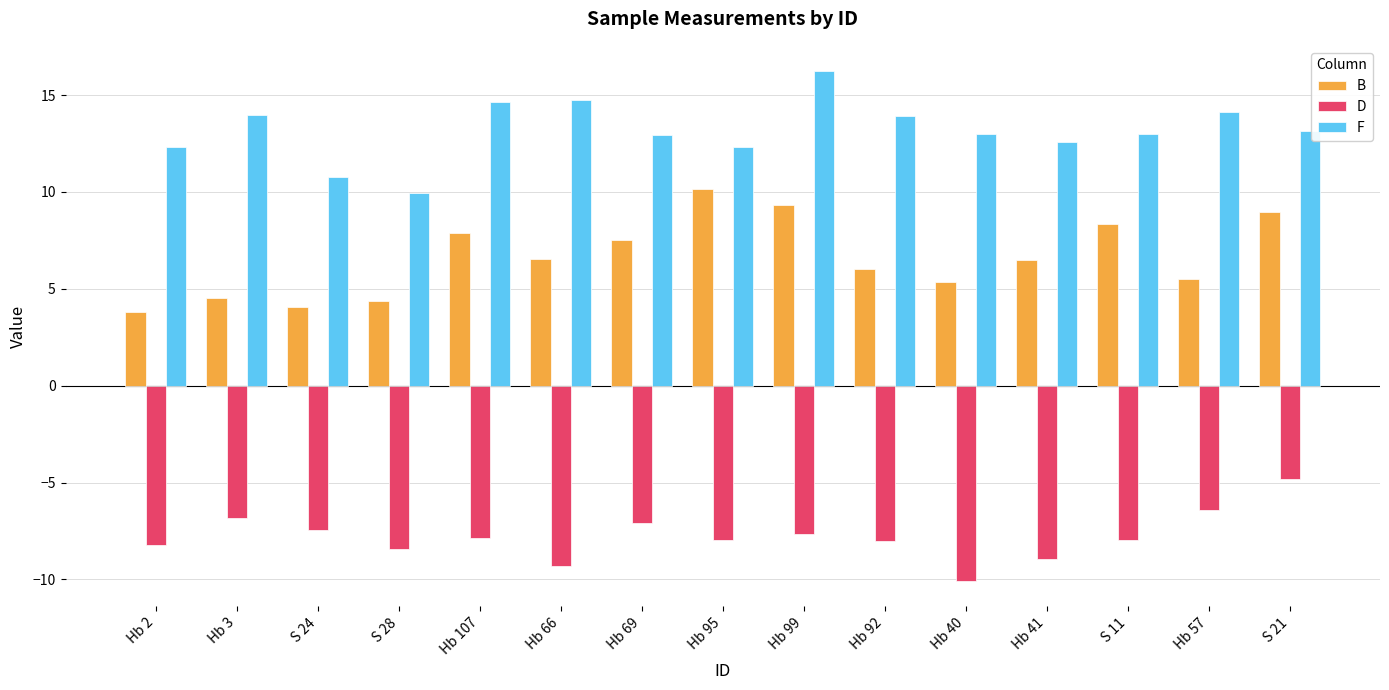

At which label does F first exceed 13?

Hb 3